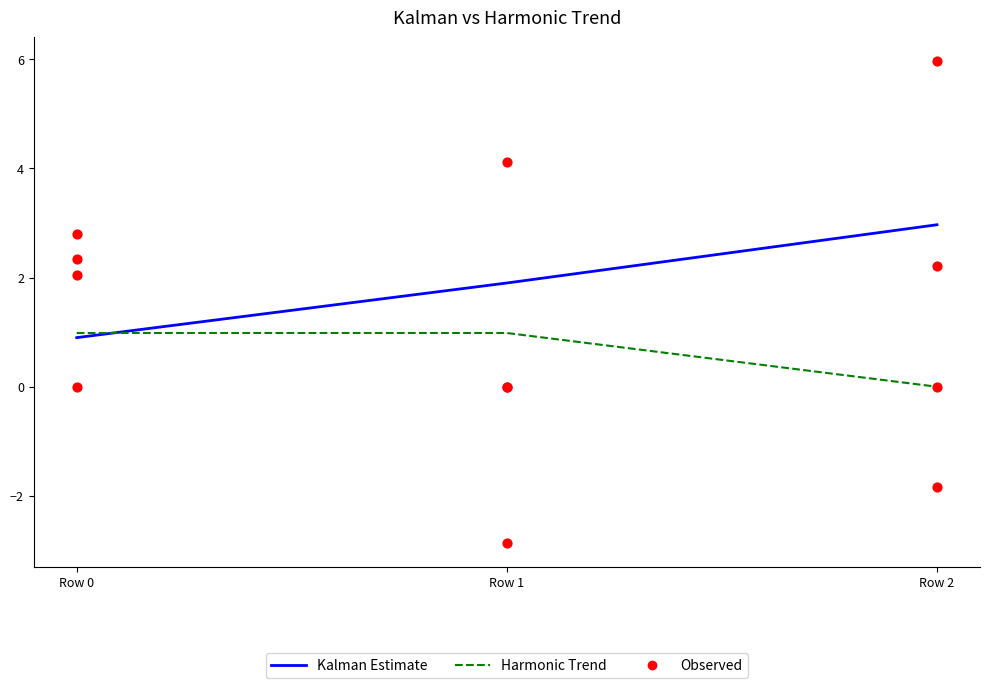

Which series has the largest Y range (max minus min)?

Kalman Estimate